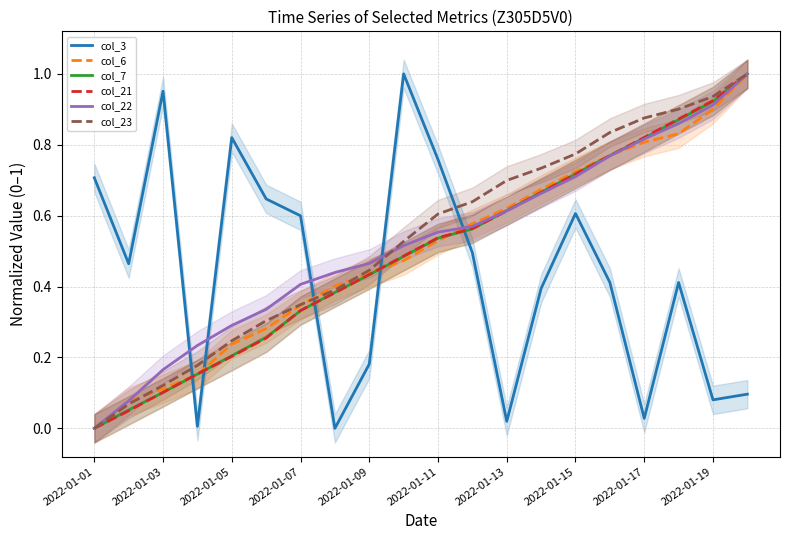

How many data points does each series have?

20